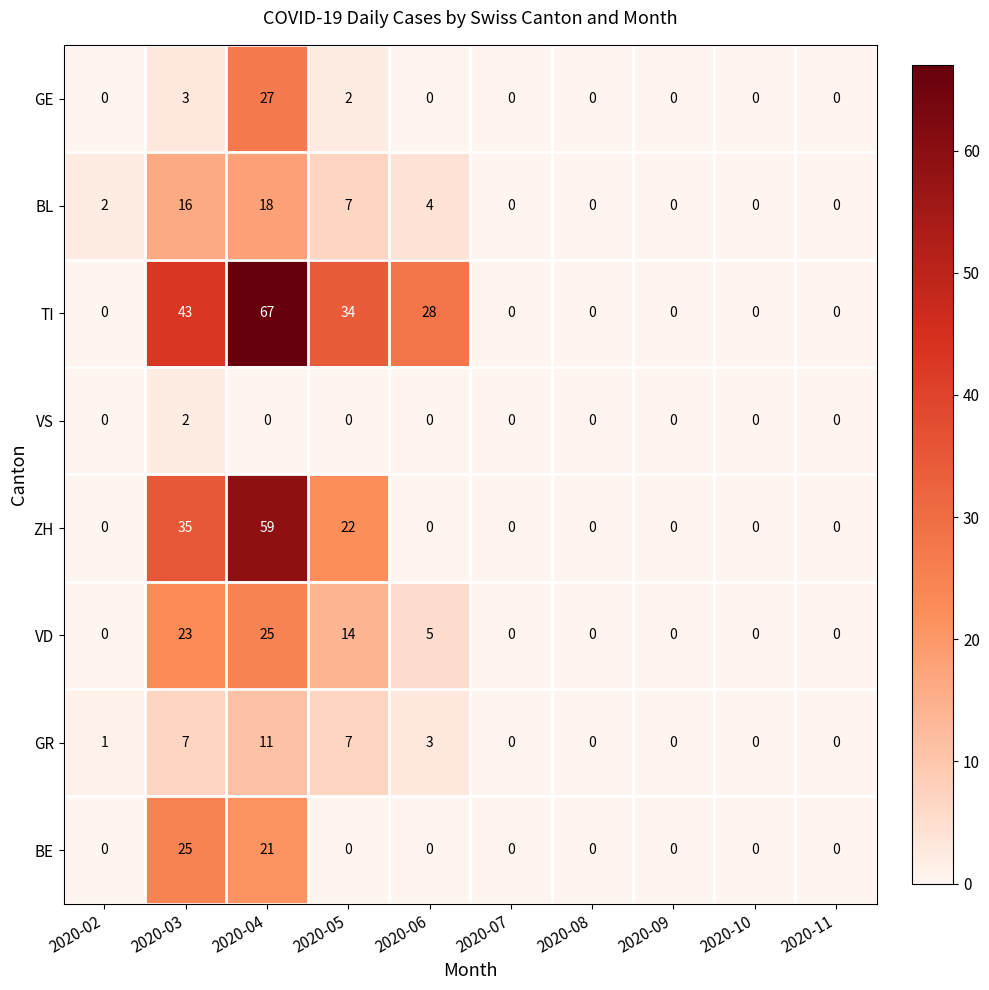

What is the difference between the second highest and second lowest values in the GE series?

3